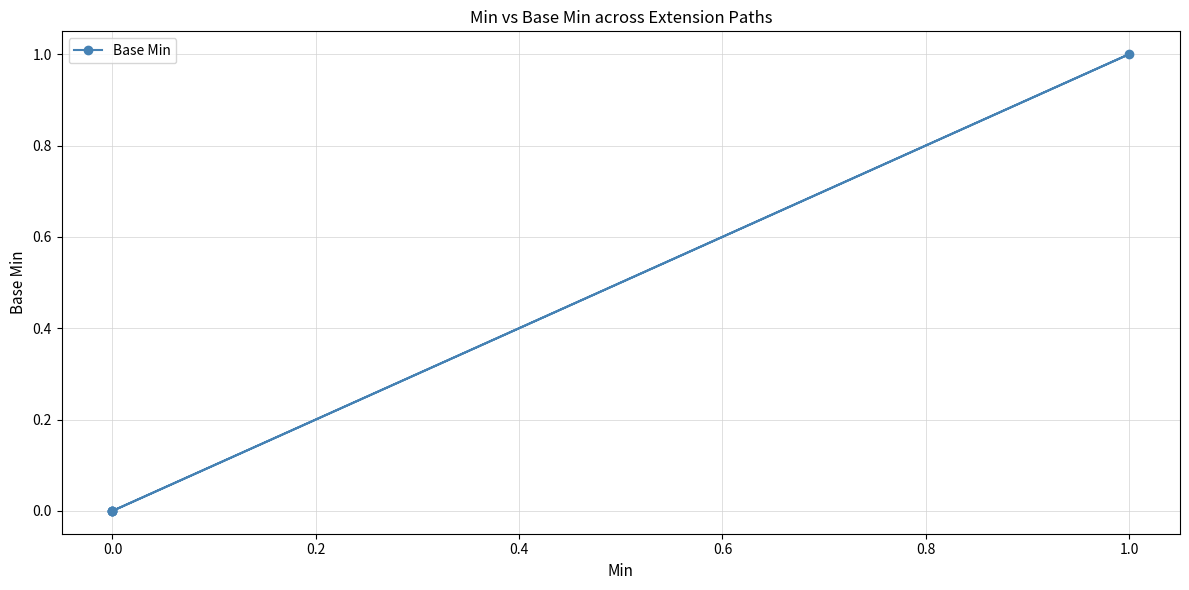

Reading right to left, list all the values displayed in this chart.

0	1	0	0	0